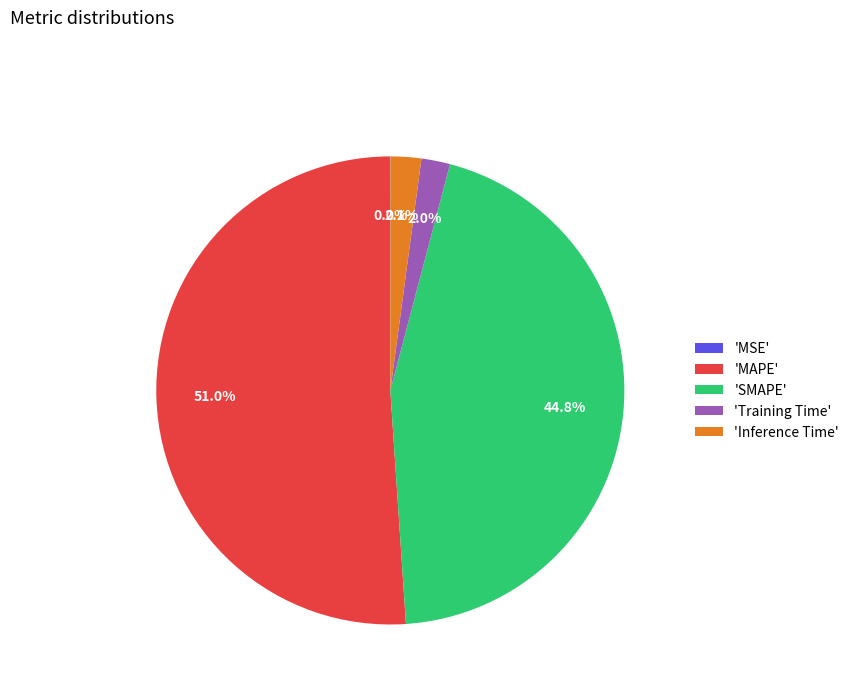

Between 'MAPE' and 'Training Time', which is larger?

'MAPE'